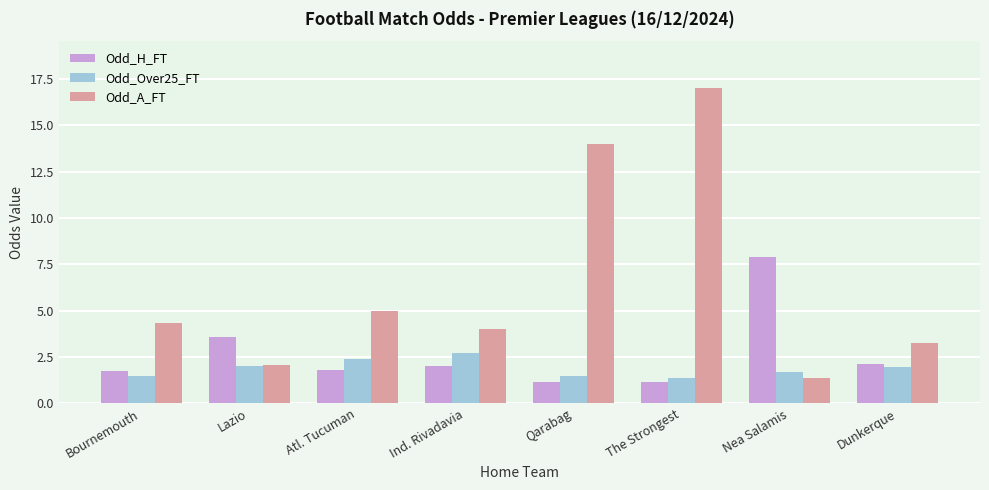

At how many categories does at least one series exceed 9?

2